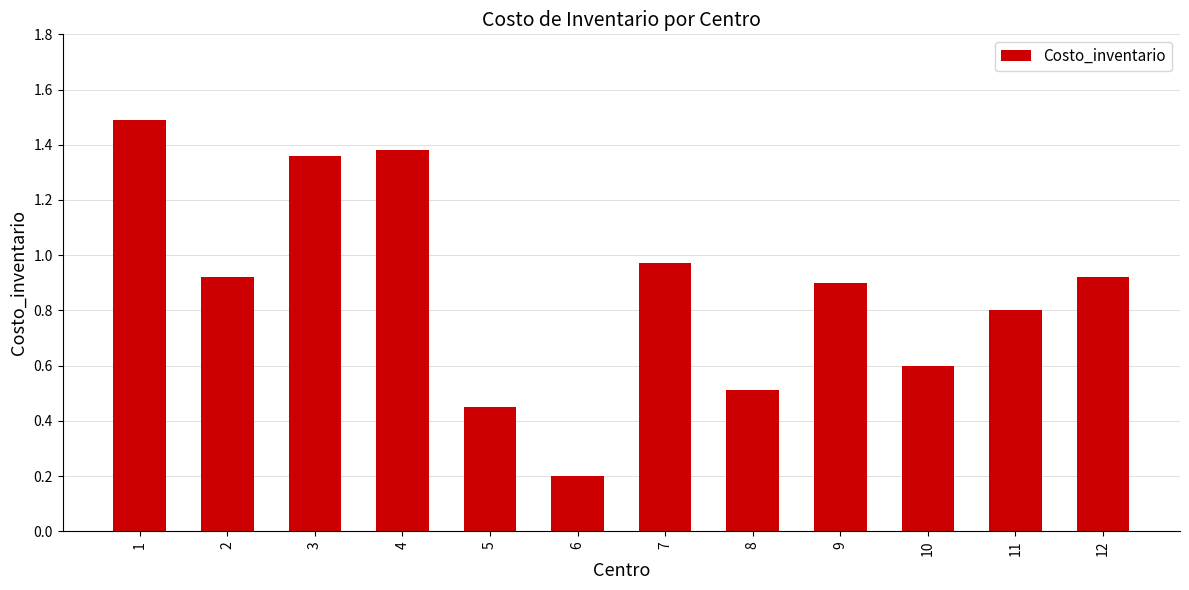

What is the sum of the values at 8 and 10?

1.1